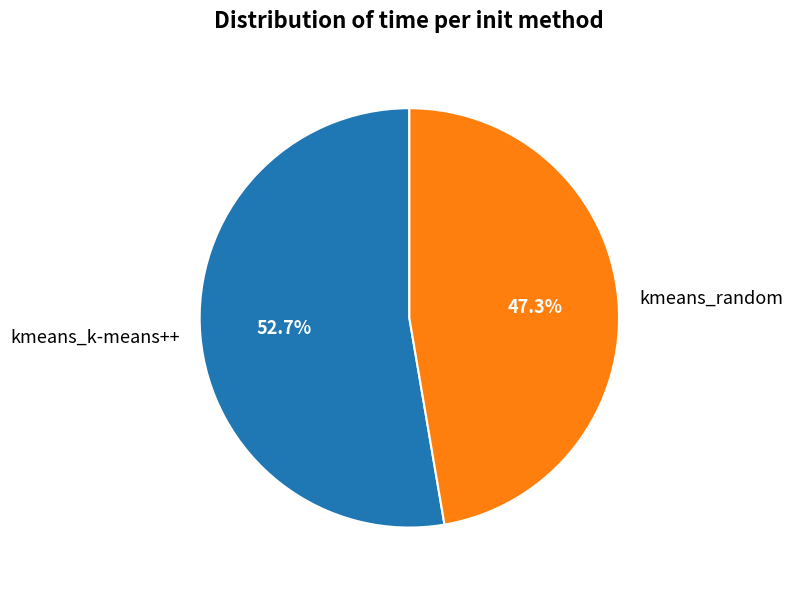

Count the number of slices in the pie.

2